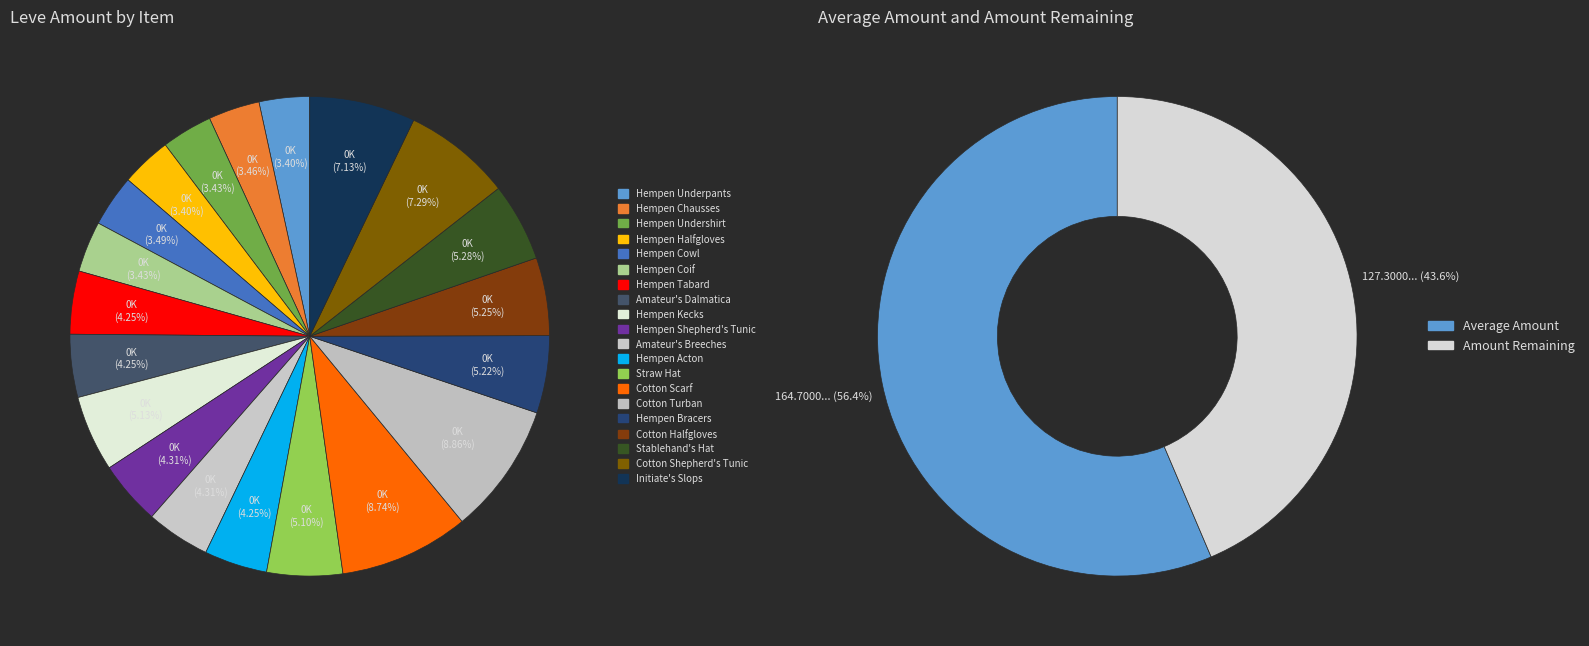

Do Straw Hat and Hempen Halfgloves together represent more than half of the pie?

No